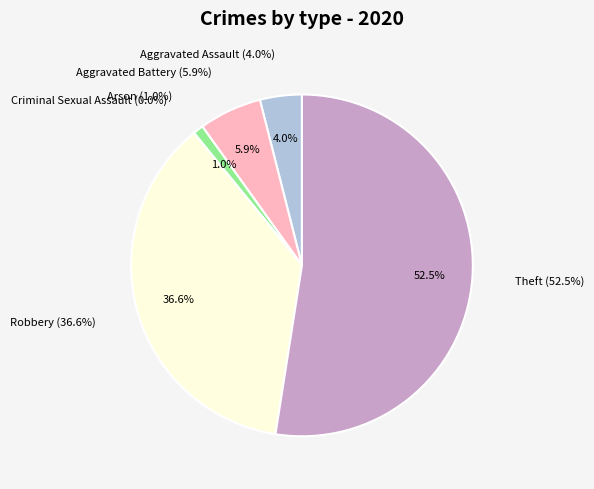

To the nearest percent, what percentage of the pie is Robbery?

37%